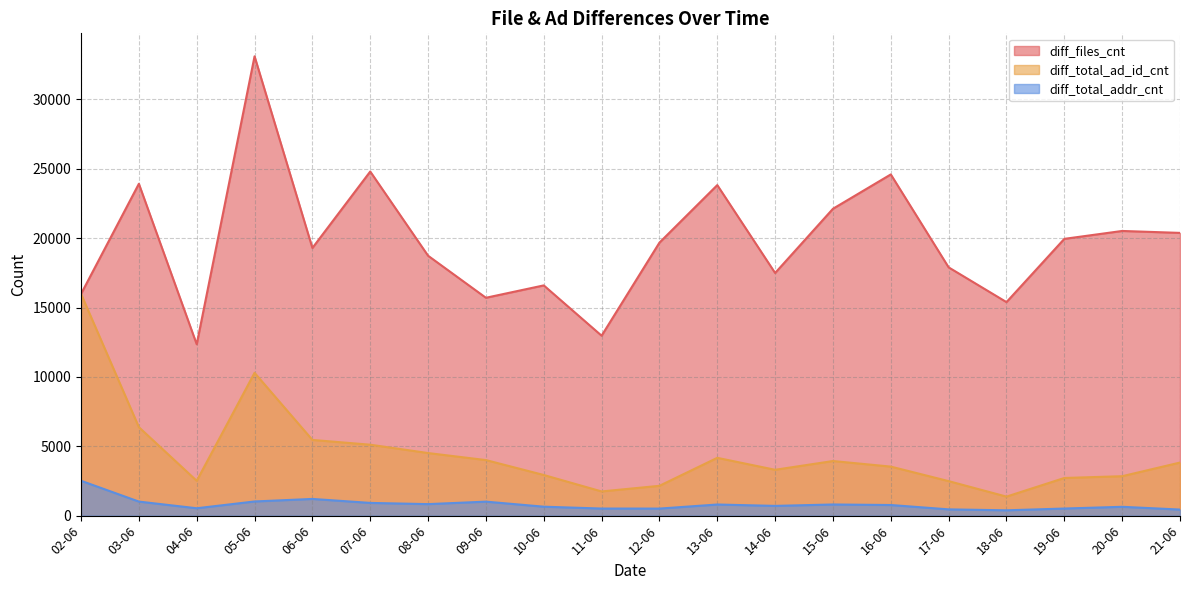

Is the value of diff_files_cnt at 11-06 greater than the value of diff_total_addr_cnt at 13-06?

Yes